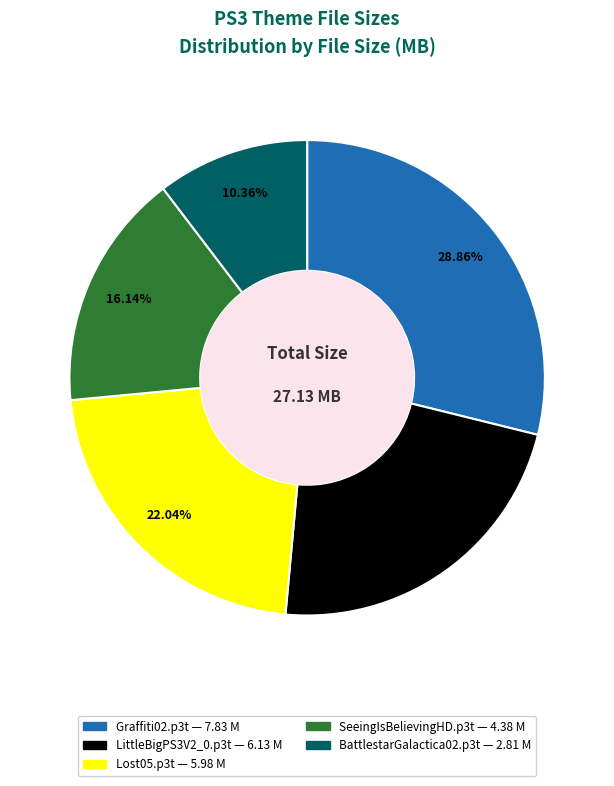

What is the ratio of the value at Lost05.p3t to the value at Graffiti02.p3t?

0.8